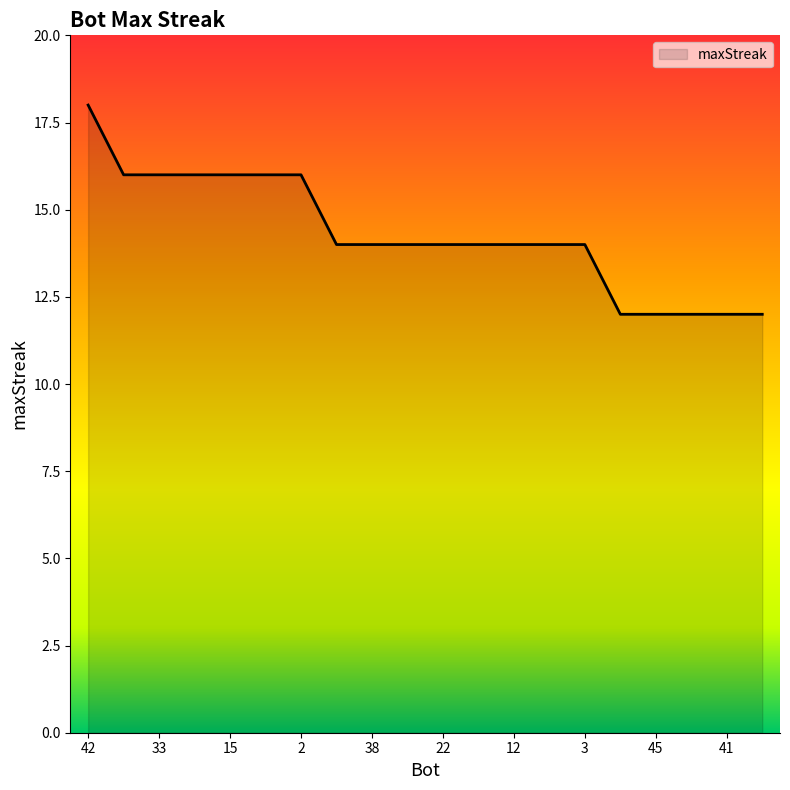

What is the difference between the maximum and minimum values?

6